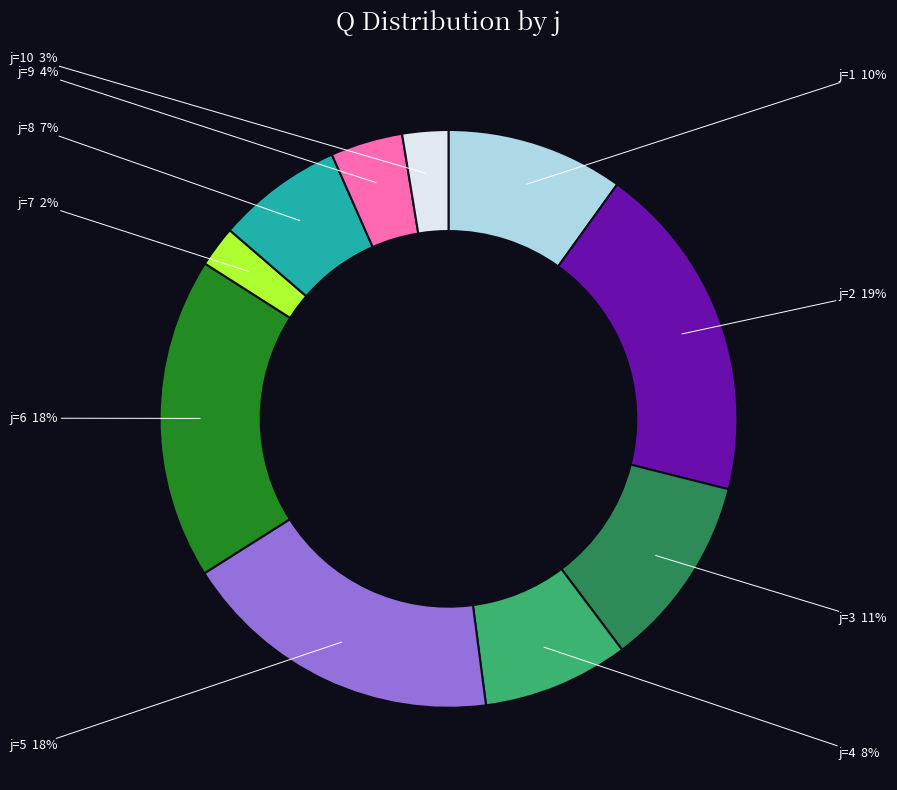

To the nearest percent, what is the average slice percentage?

10%